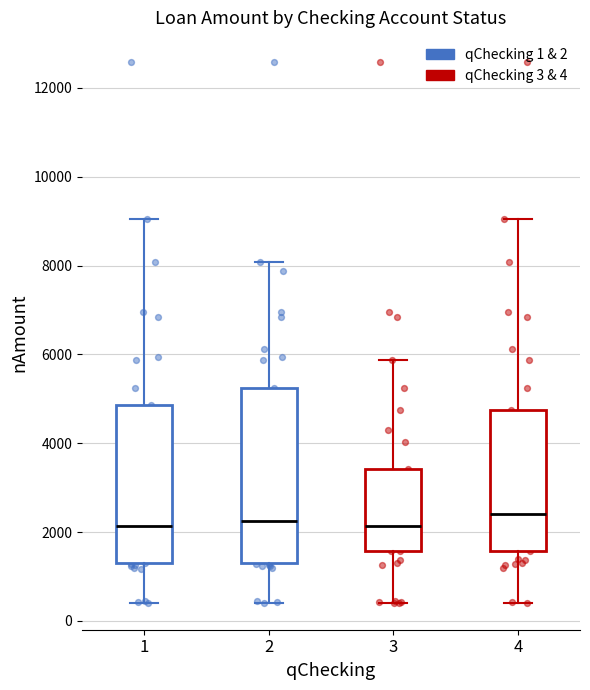

Reading left to right, read every box against the y-axis: the position of its median line, the range the box covers, and the ends of its whiskers. The values are not printed on the chart, so give them approximately, as read against the axis.

1: median 2200, box 1200 to 4800, whiskers 400 to 9000
2: median 2200, box 1200 to 5200, whiskers 400 to 8000
3: median 2200, box 1600 to 3400, whiskers 400 to 5800
4: median 2400, box 1600 to 4800, whiskers 400 to 9000